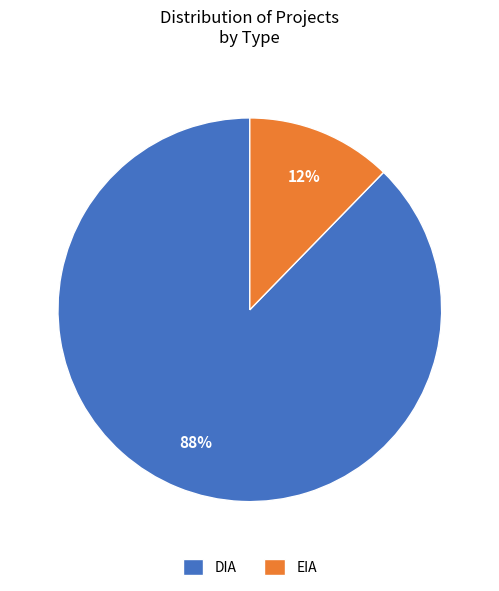

Does EIA represent more than half of the total?

No